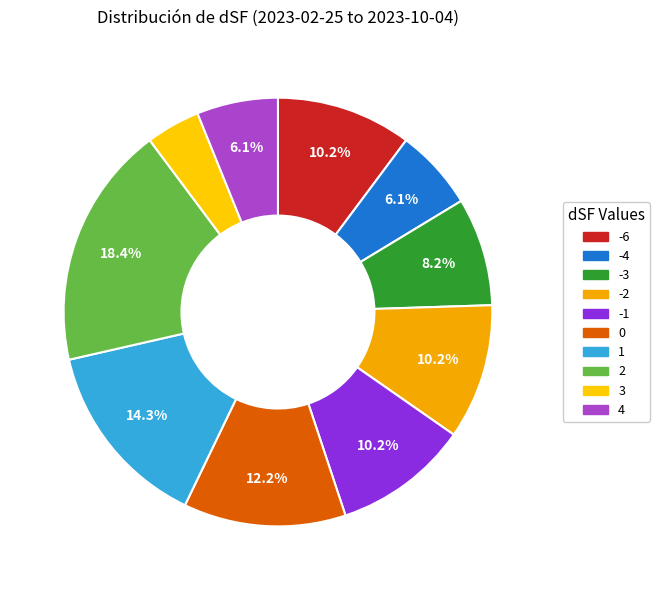

True or false: -2 accounts for 10% of the total.

True